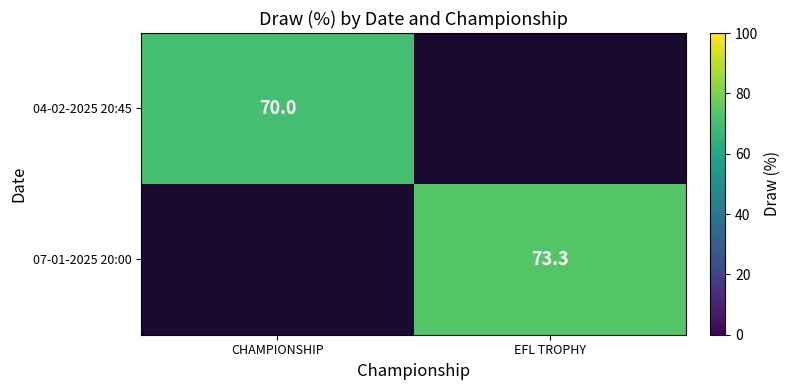

Is the value of 07-01-2025 20:00 at EFL TROPHY greater than the value of 04-02-2025 20:45 at CHAMPIONSHIP?

Yes